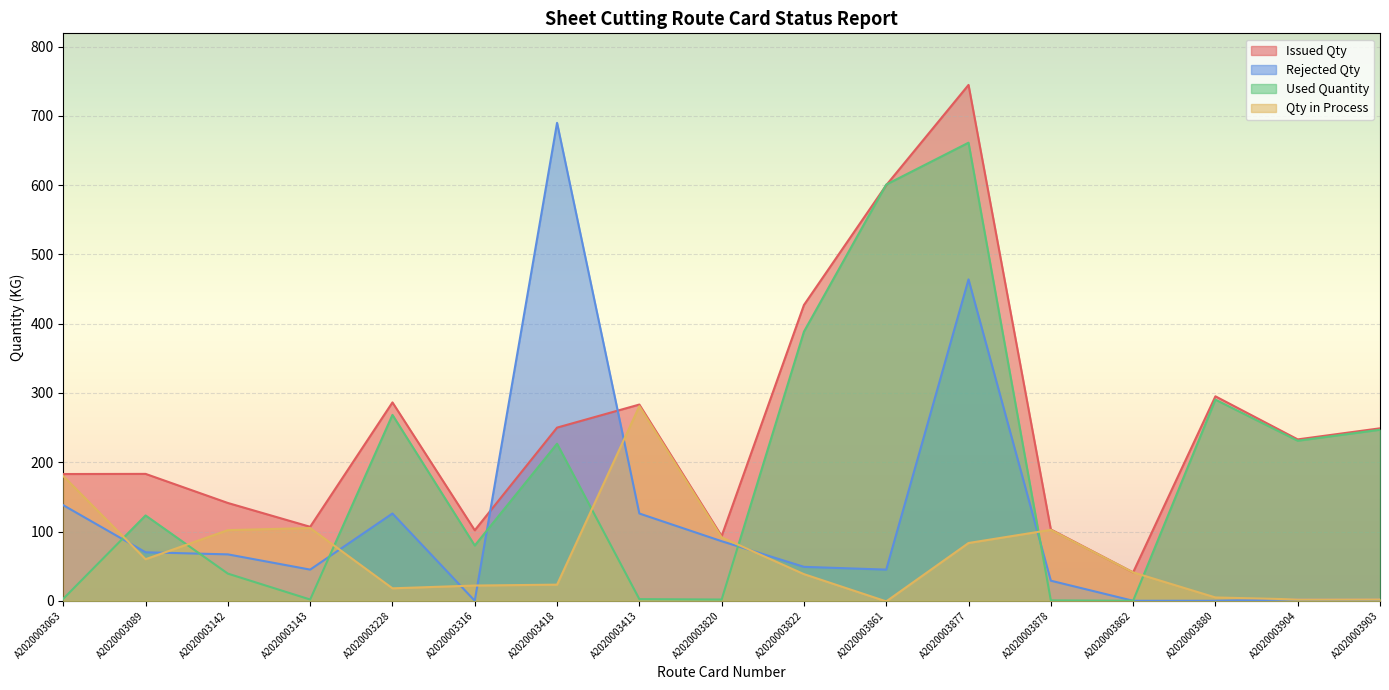

What is the spread (max minus min) of values at A2020003880?

295.2